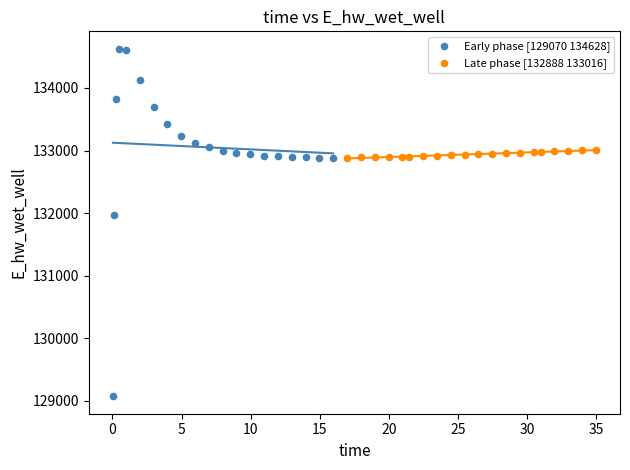

Which series has the largest Y range (max minus min)?

Early phase [129070 134628]